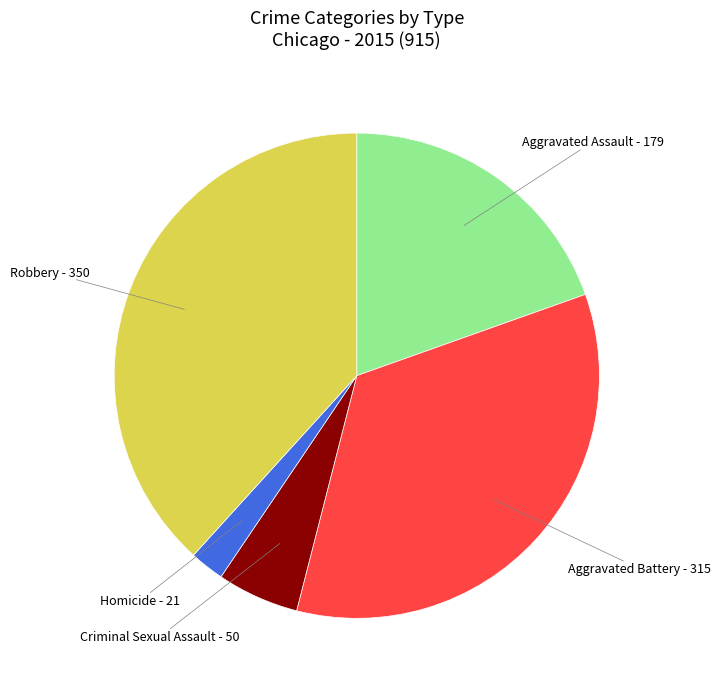

Rank the categories by value from lowest to highest.

Homicide, Criminal Sexual Assault, Aggravated Assault, Aggravated Battery, Robbery